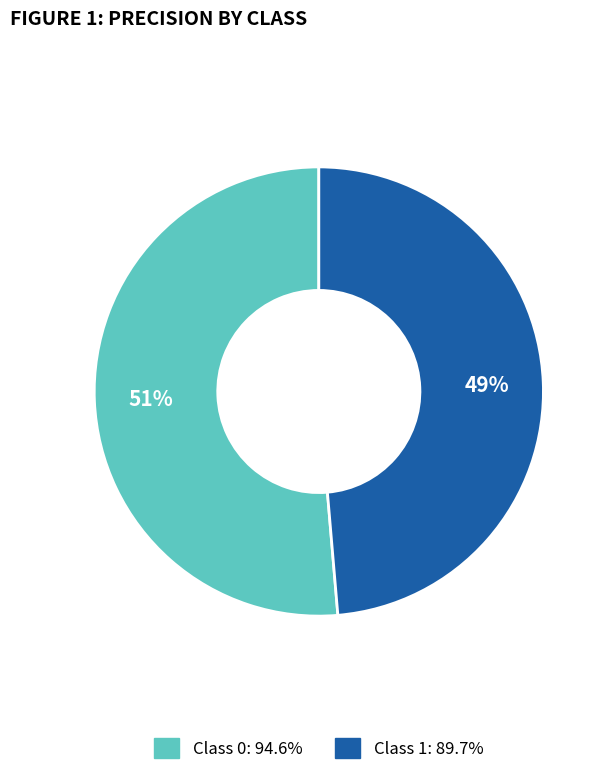

How many segments does this pie chart have?

2